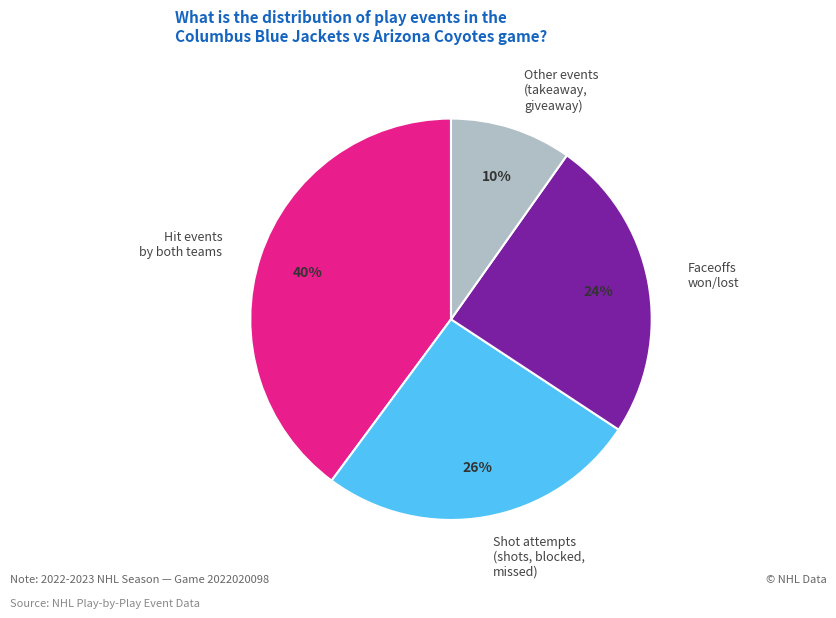

What percentage is the Faceoffs won/lost slice, to the nearest percent?

24%